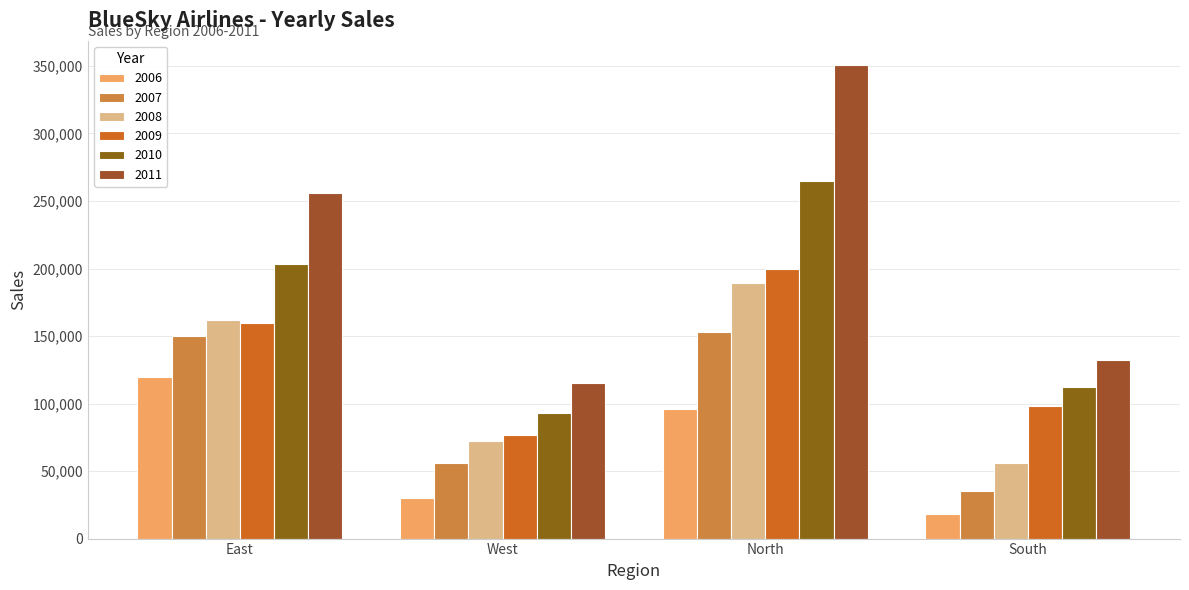

What is the average value of the 2011 series?

213500